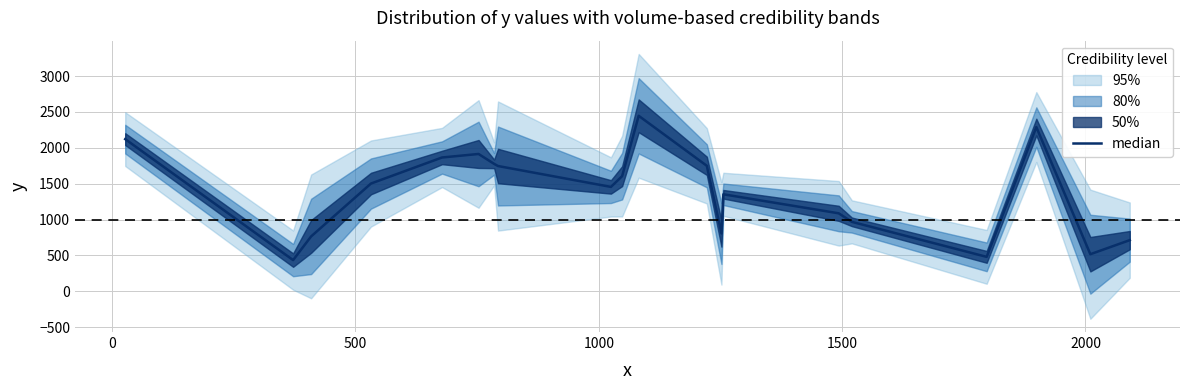

How many data points are less than 1503?

10